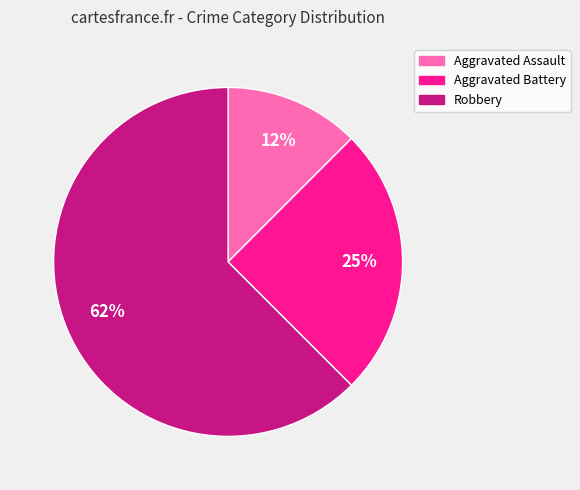

To the nearest percent, what is the average slice percentage?

33%